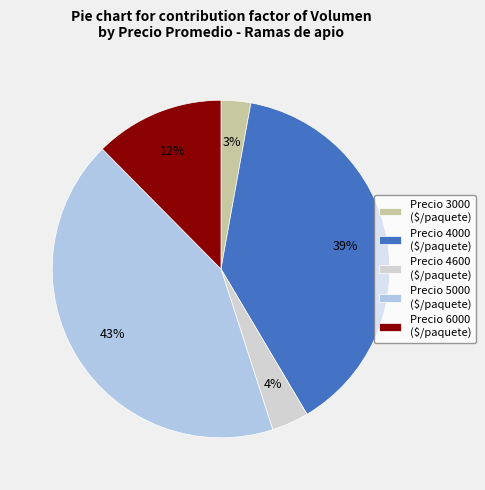

What percentage is the Precio 3000 ($/paquete) slice, to the nearest percent?

3%